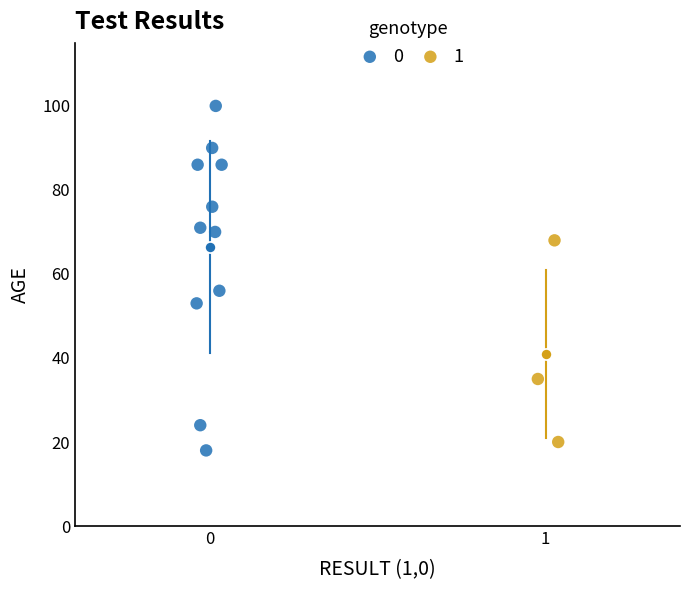

Which series reaches the minimum Y coordinate?

0